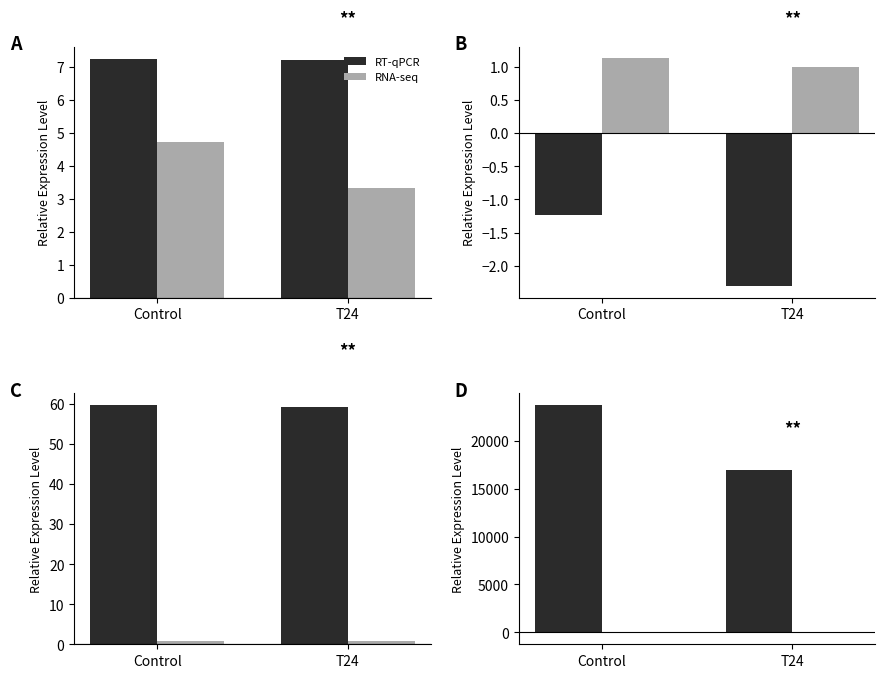

What is the label of the 1st bar from the left?

Control